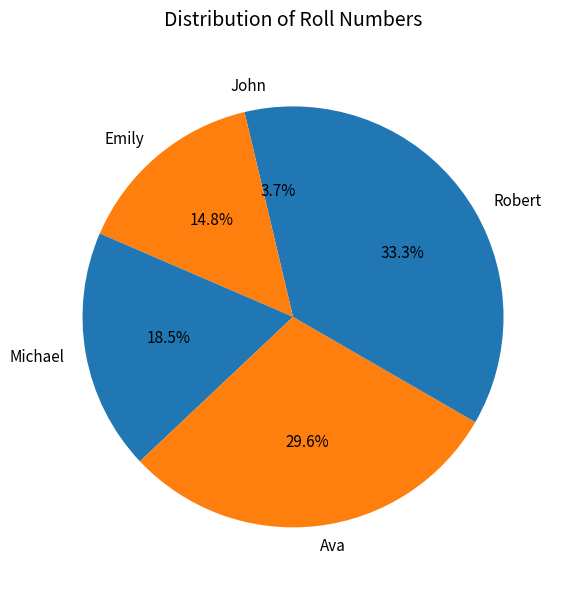

Which slice is the smallest?

John